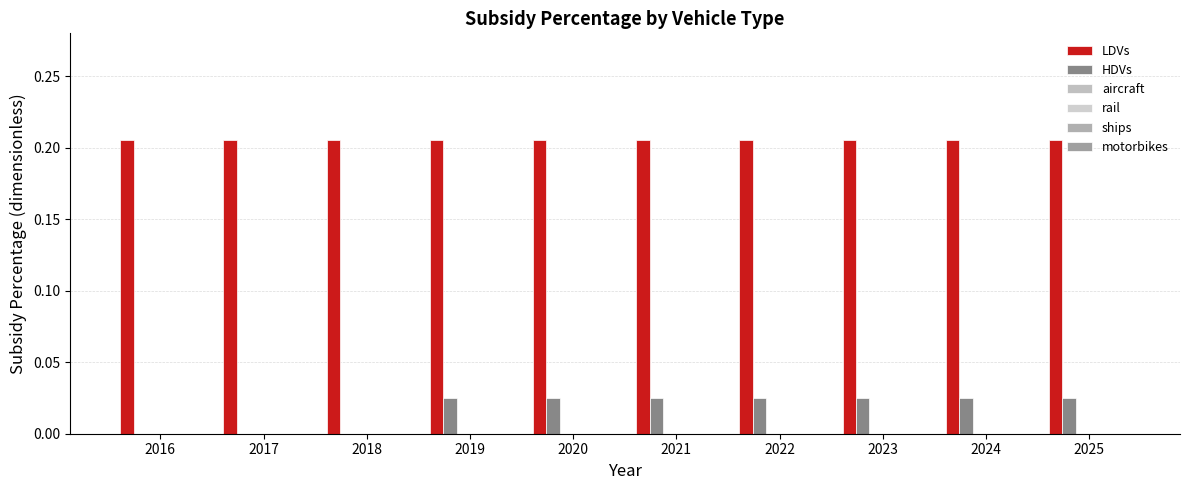

How many data points does each series have?

10